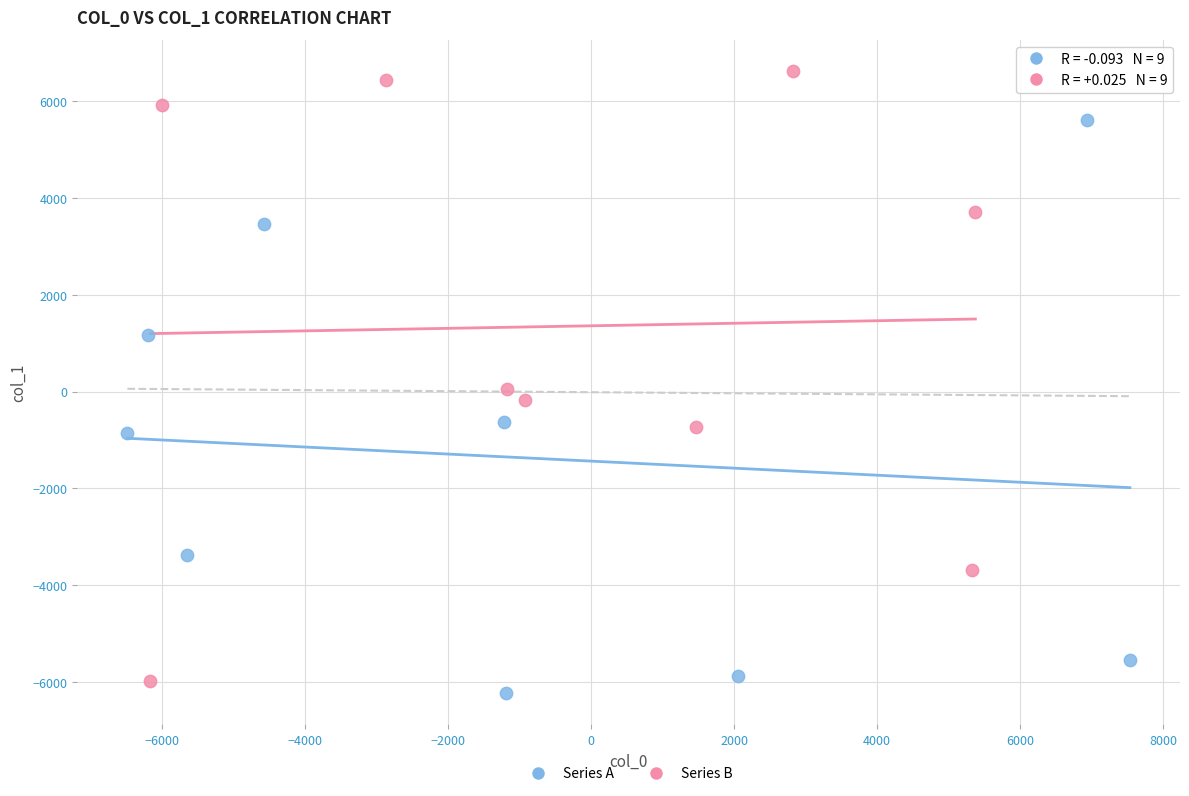

Which series reaches the minimum Y coordinate?

Series A